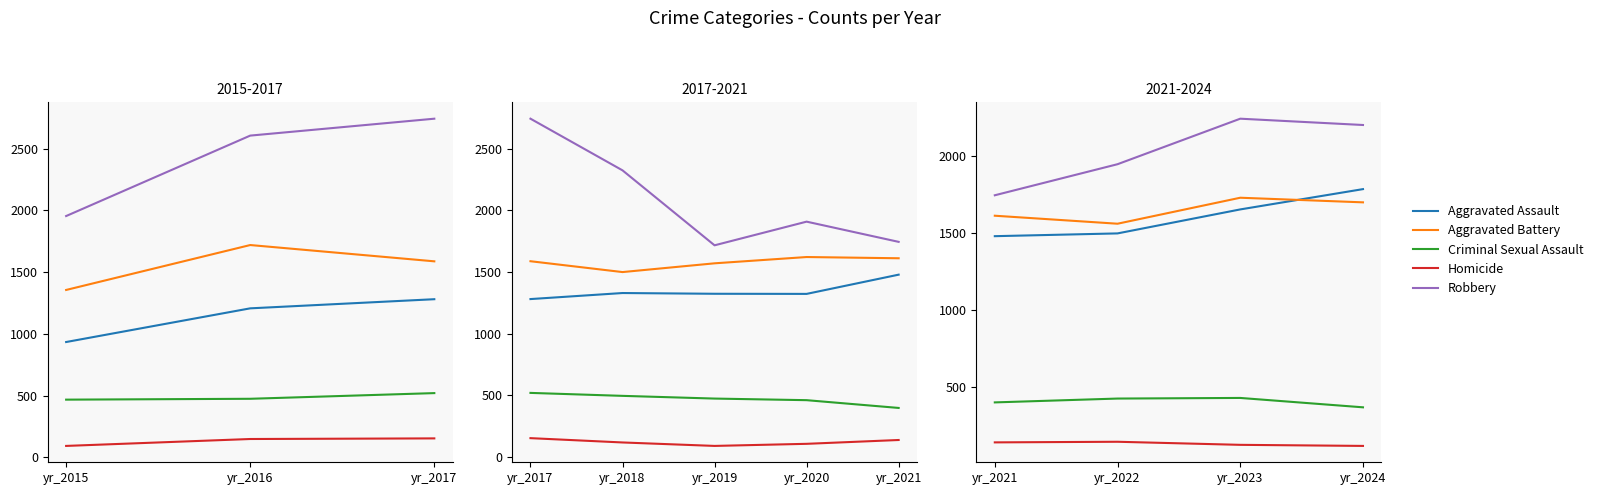

At how many categories does at least one series exceed 1512?

4